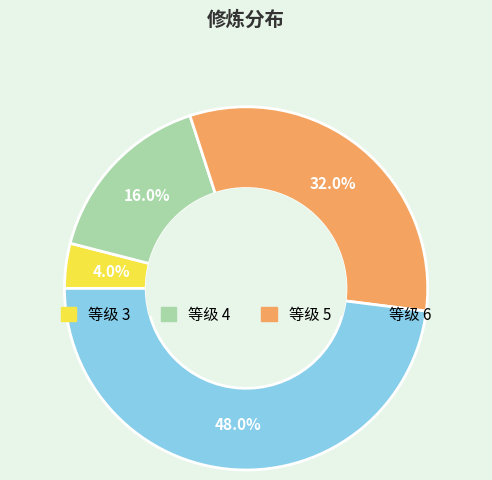

How many segments does this pie chart have?

4